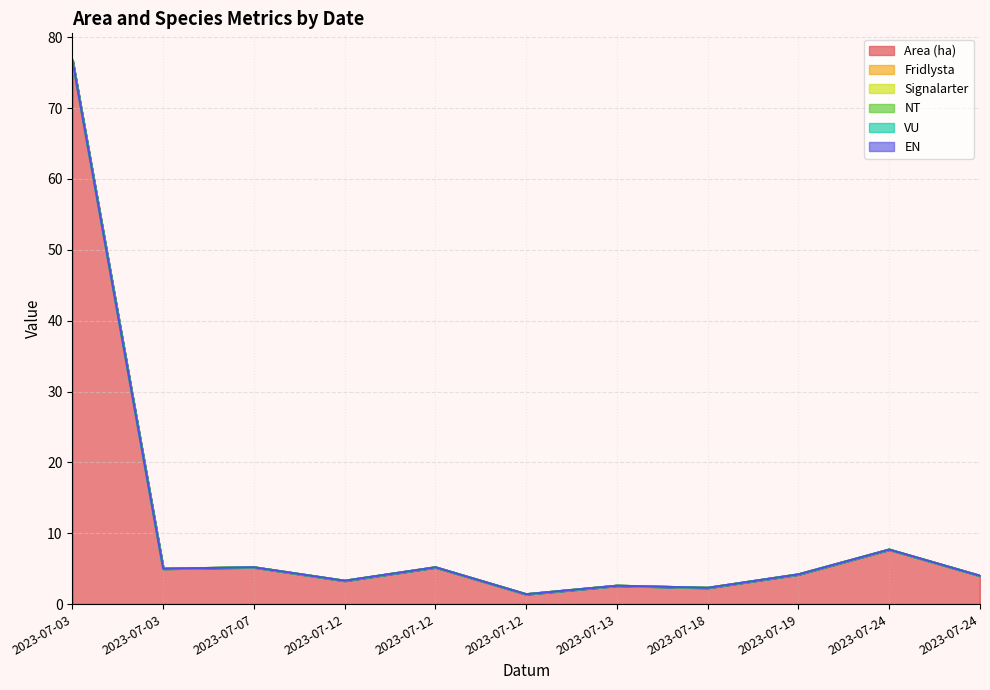

What is the maximum value shown in the chart?

76.7